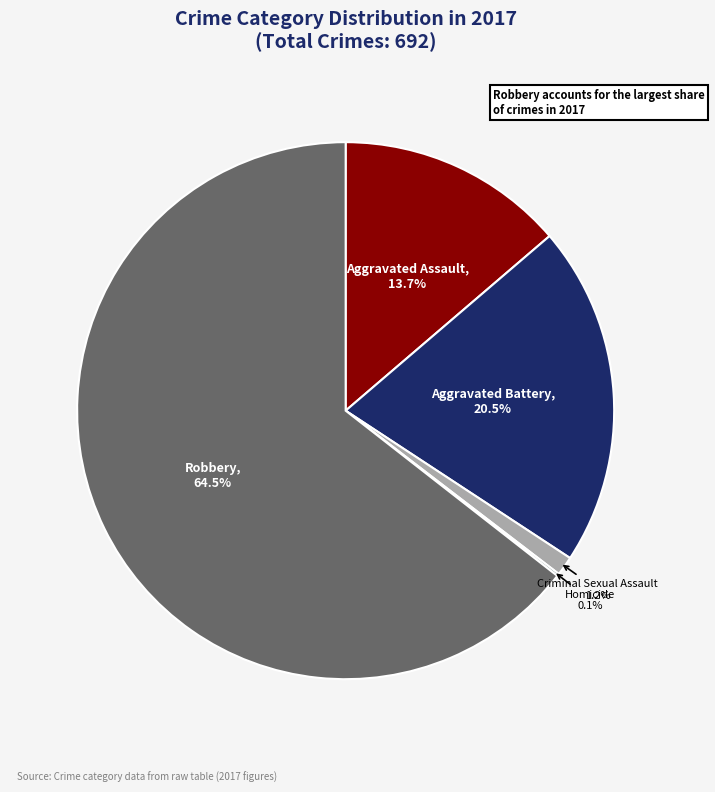

Is there any slice that represents more than half of the pie?

Yes